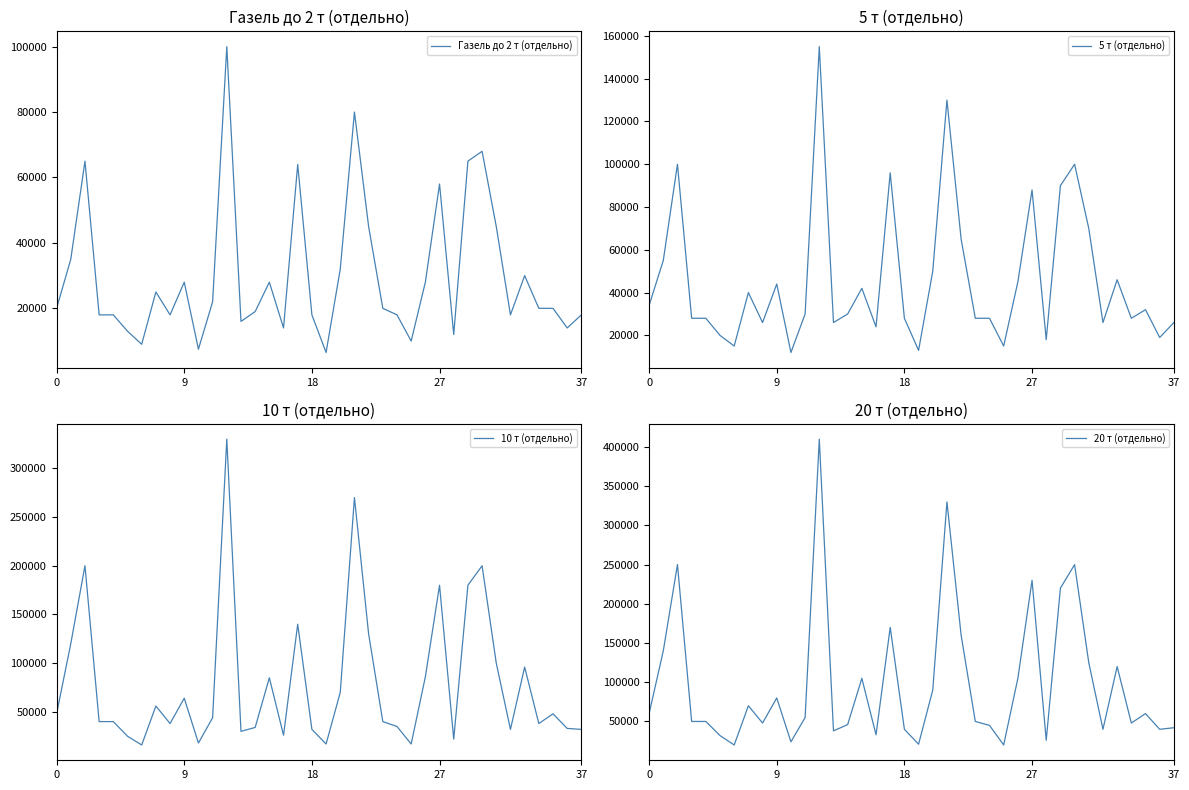

Which series changed the most between 11 and 31?

20 т (отдельно)